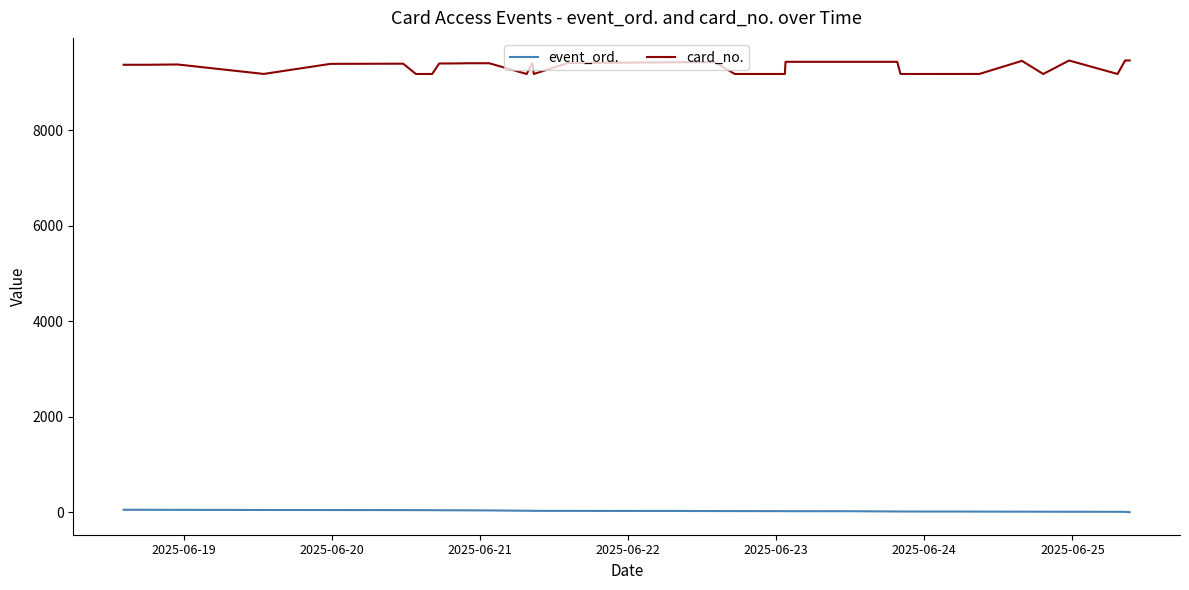

What is the minimum value for card_no.?

9182